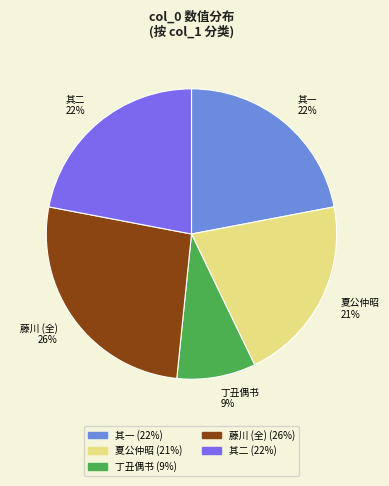

To the nearest percent, what portion does 丁丑偶书 represent?

9%